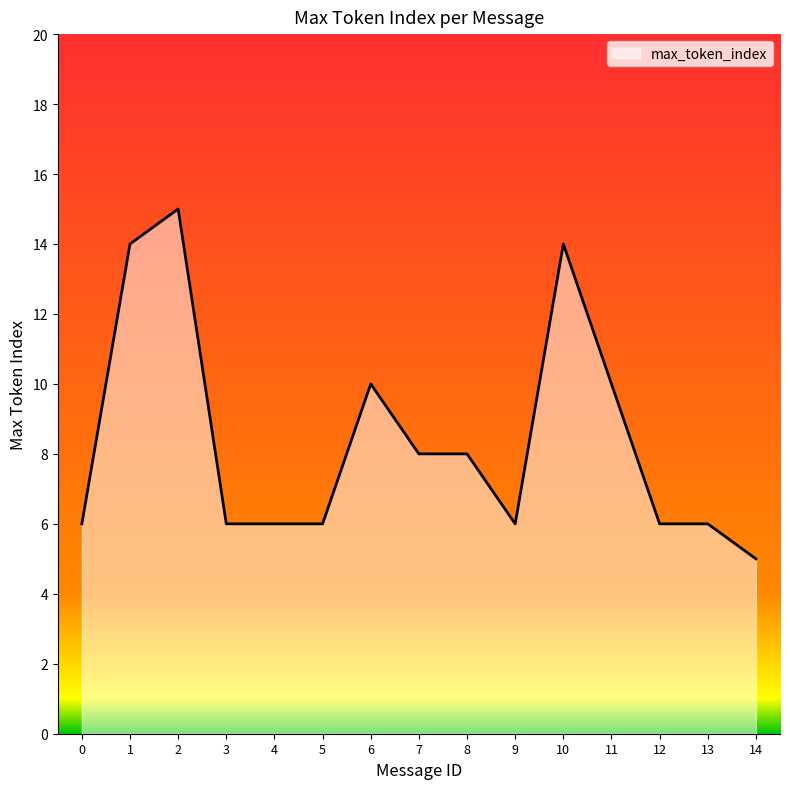

True or false: the data shows 11 at 7.

False